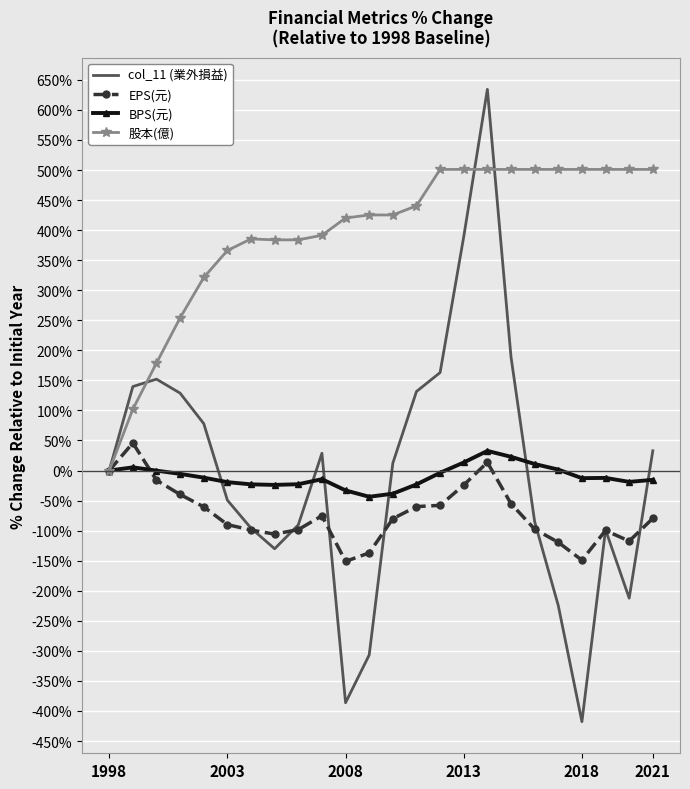

What is the average value of the col_11 (業外損益) series?

-0.7